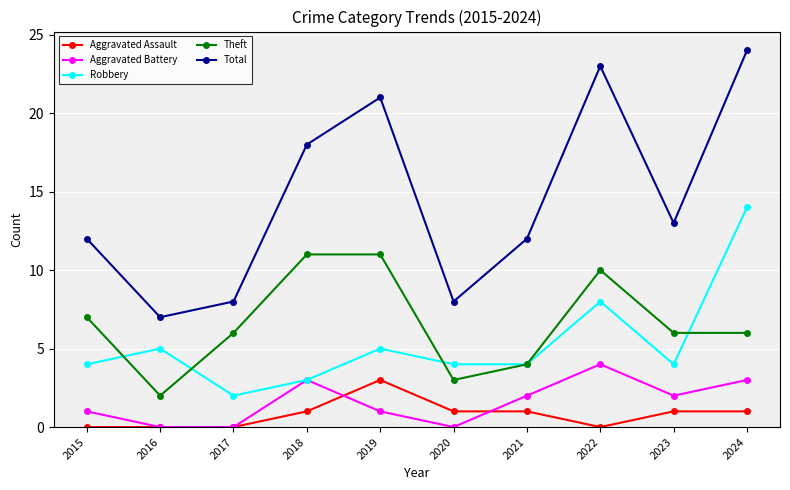

Rank the series by their maximum value, from lowest to highest.

Aggravated Assault, Aggravated Battery, Theft, Robbery, Total